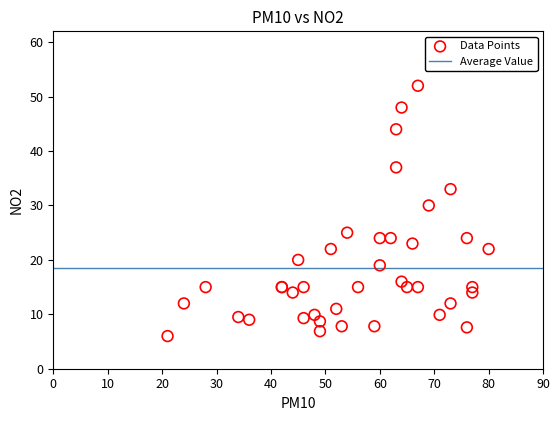

What Y value in the scatter plot is closest to 29?

30.0